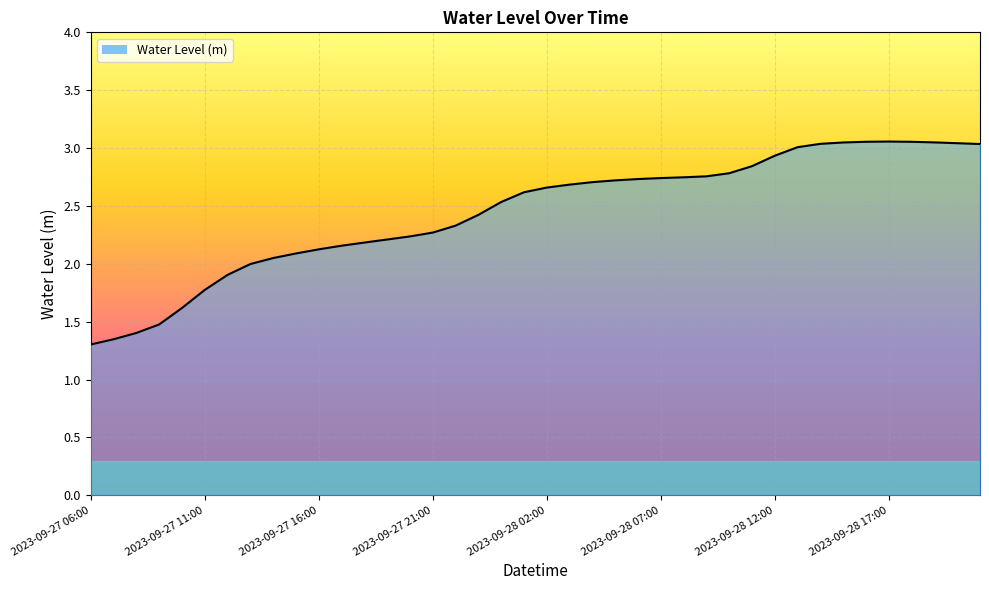

What is the label of the 39th point from the right?

2023-09-27 07:00